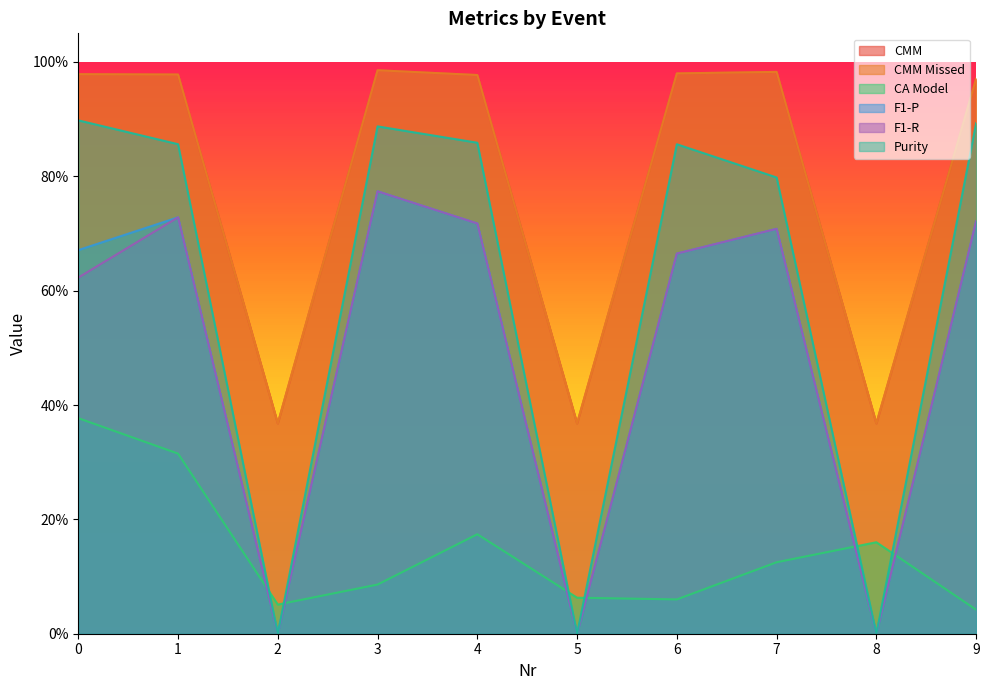

How many categories are shown in the chart?

10